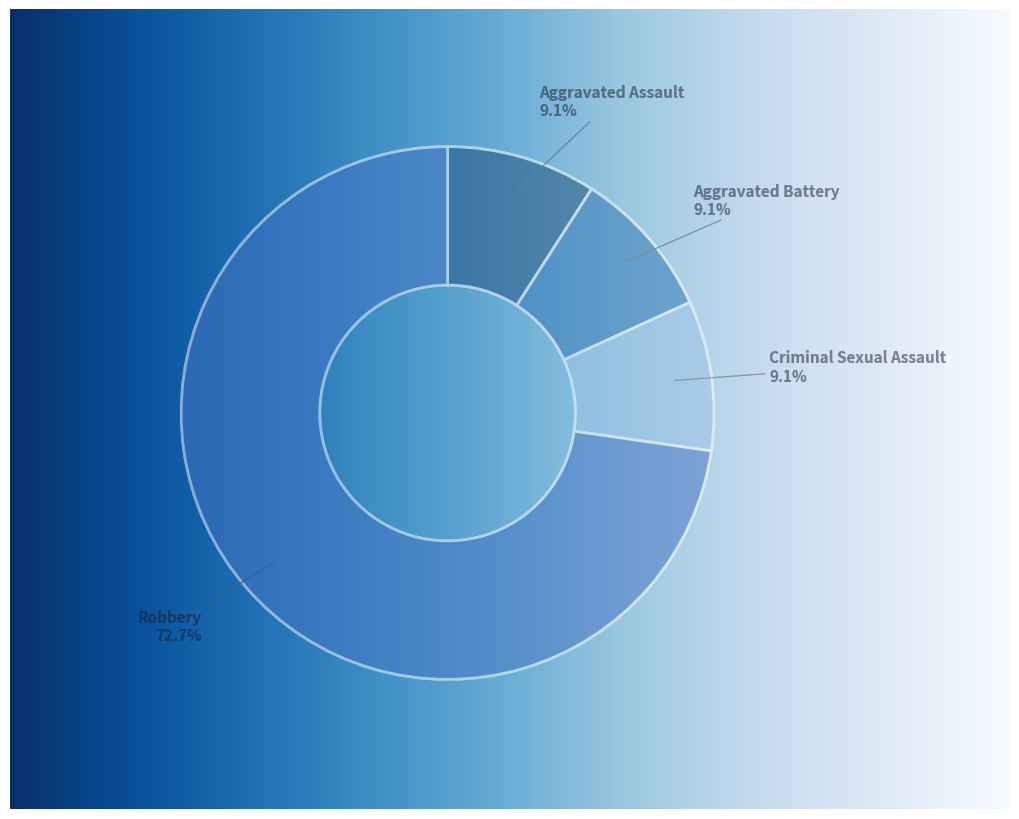

To the nearest percent, what is the difference between the Aggravated Assault and Robbery slice percentages?

64%